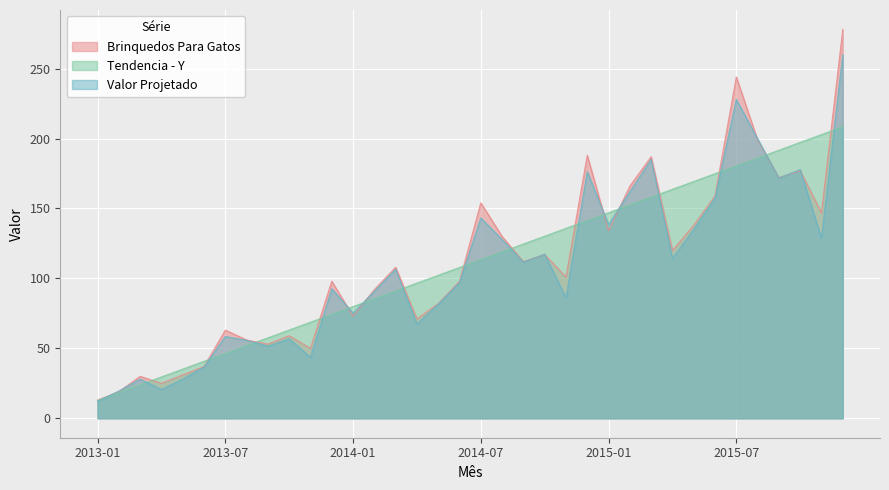

How many intersections are there between Brinquedos Para Gatos and Valor Projetado?

12